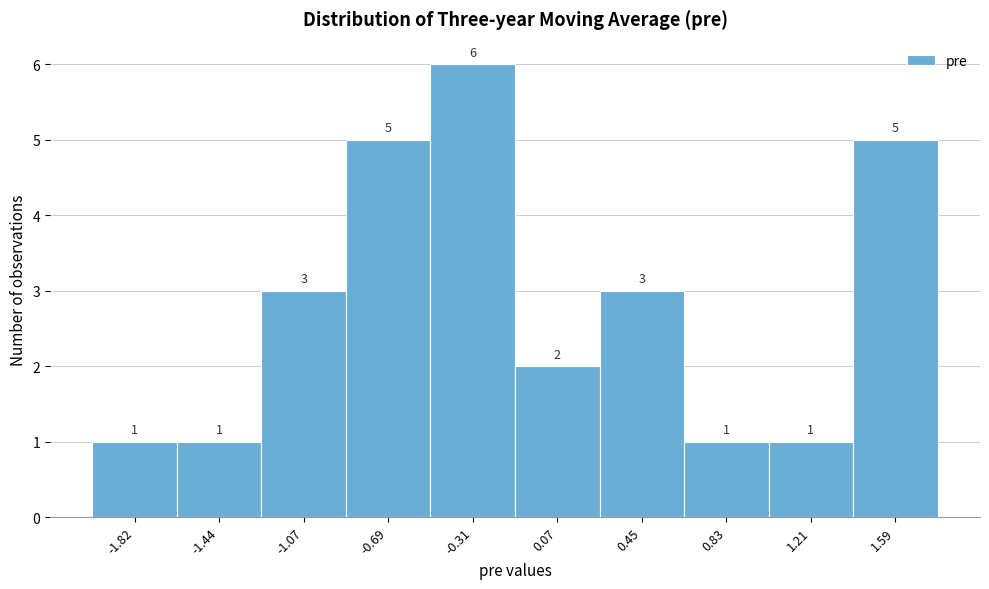

How tall is the bar that spans -2.00 to -1.65 on the x-axis? The bar edges are not printed on the chart, so give them approximately, as read against the axis.

1